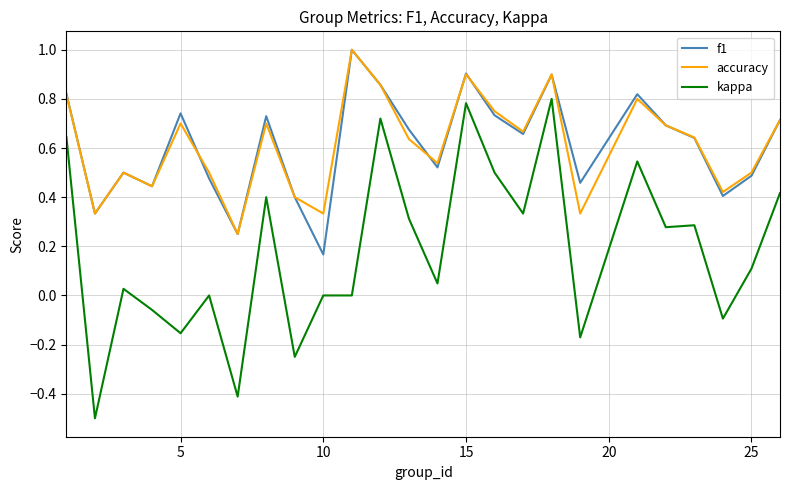

What is the maximum value for accuracy?

1.0